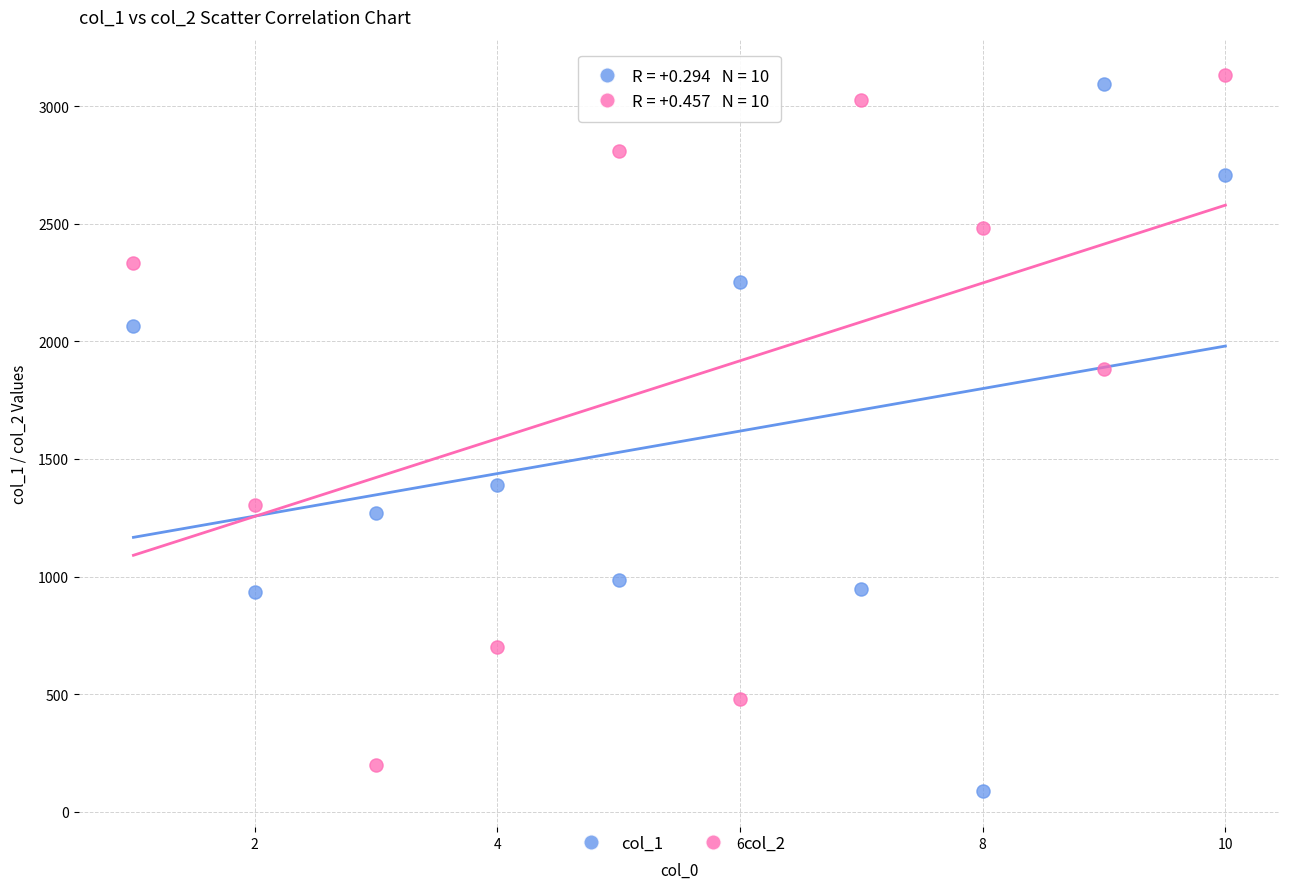

Across all series, what Y value is closest to 1608?

1389